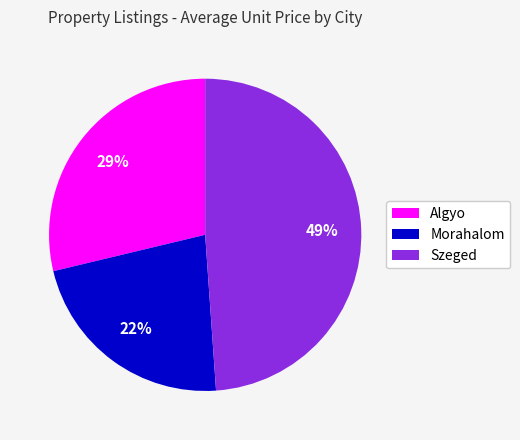

Which category has the smallest portion of the pie?

Morahalom